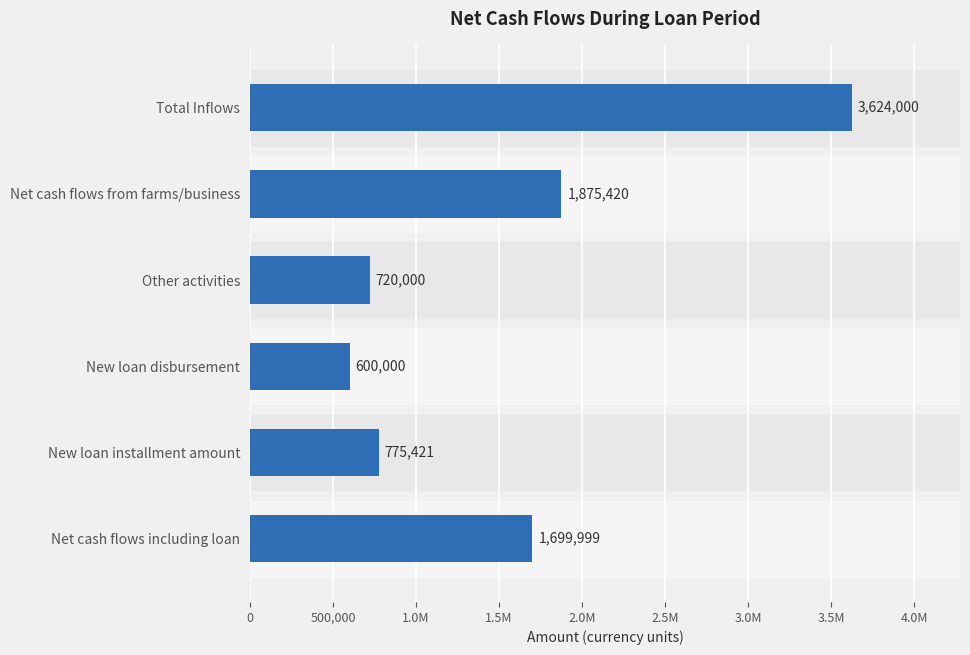

What is the maximum value shown in the chart?

3624000